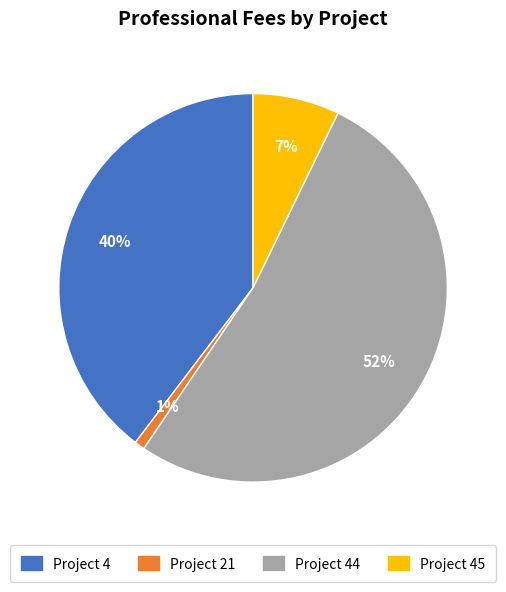

To the nearest percent, what is the average slice percentage?

25%